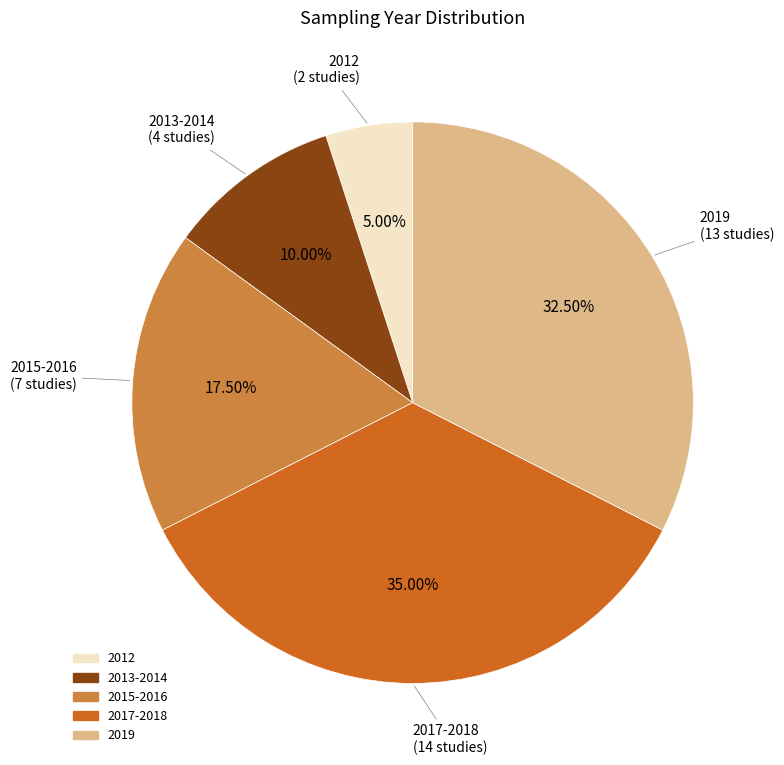

To the nearest percent, what portion does 2012 represent?

5%